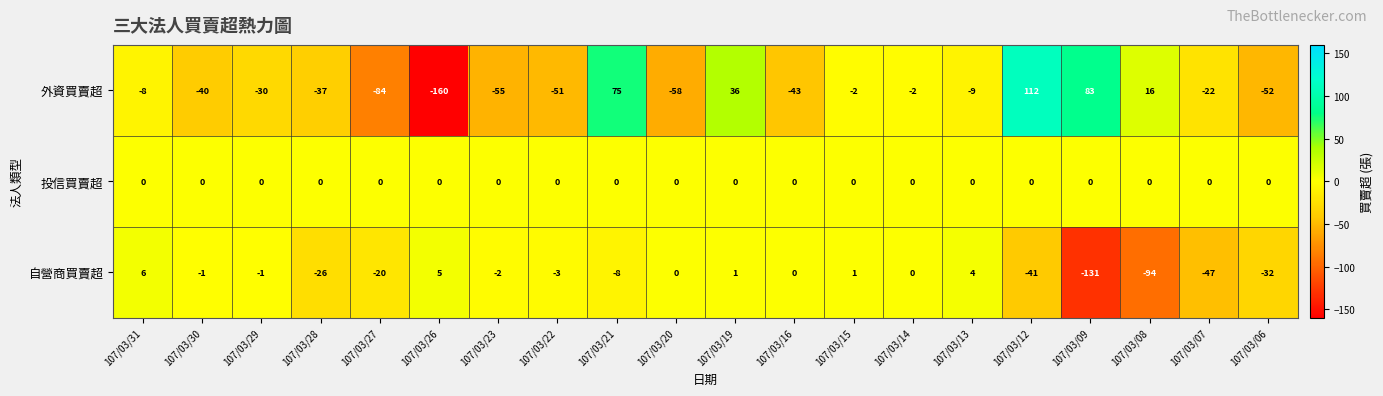

Which series changed the most between 107/03/26 and 107/03/21?

外資買賣超